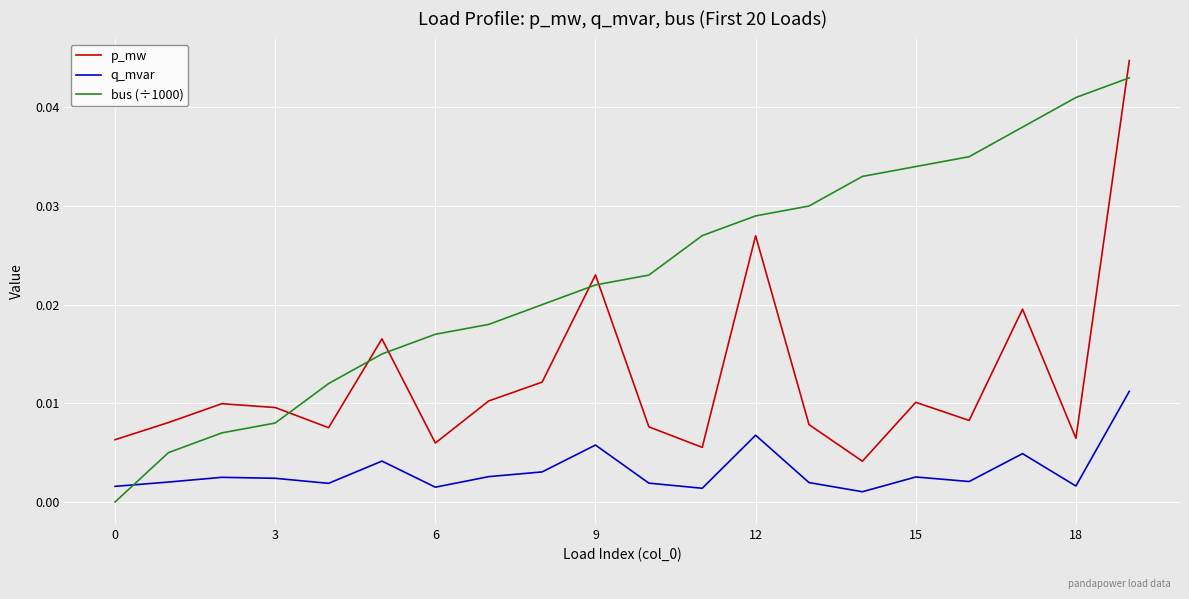

List the series in order of their overall mean, highest first.

bus (÷1000), p_mw, q_mvar